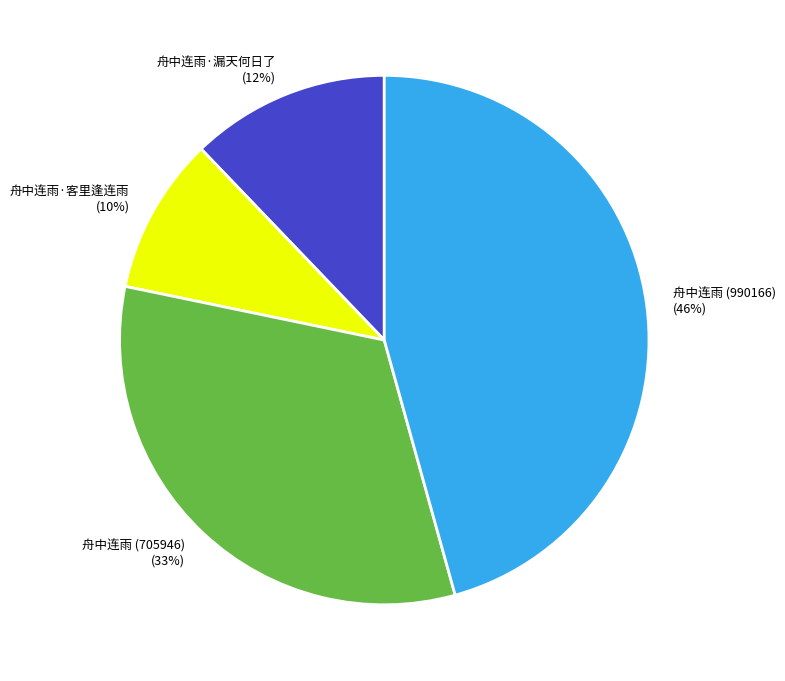

Between 舟中连雨 (705946) and 舟中连雨·客里逢连雨, which is larger?

舟中连雨 (705946)